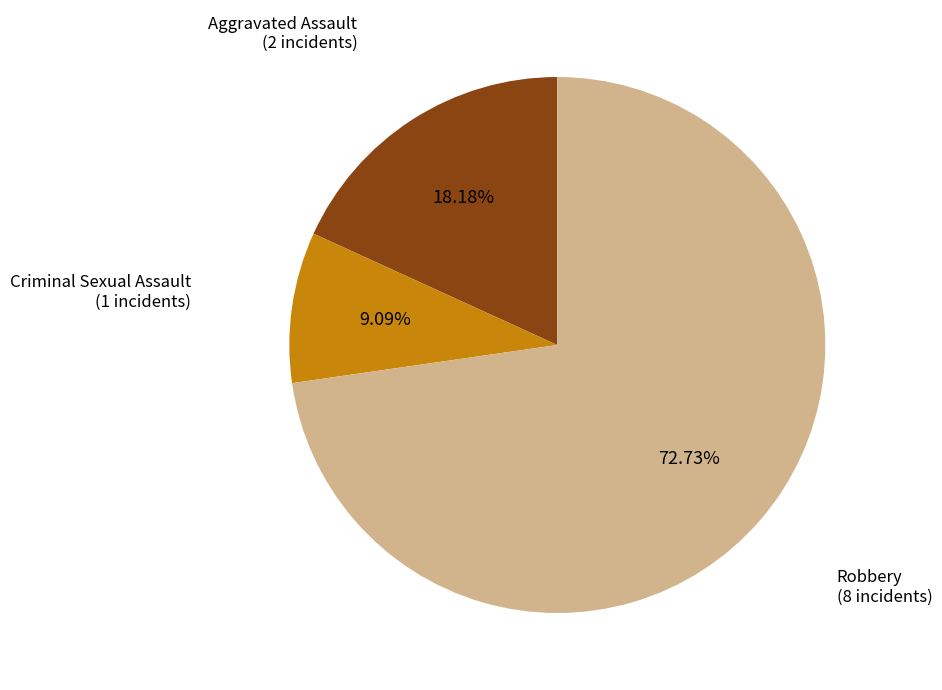

To the nearest percent, what is the average slice percentage?

33%